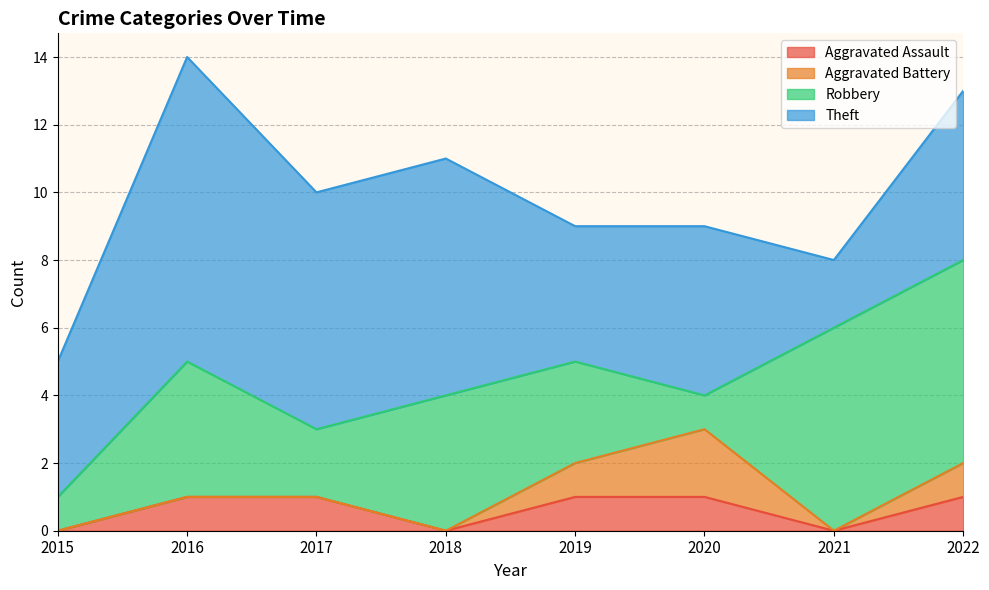

Does the chart have visible grid lines?

Yes